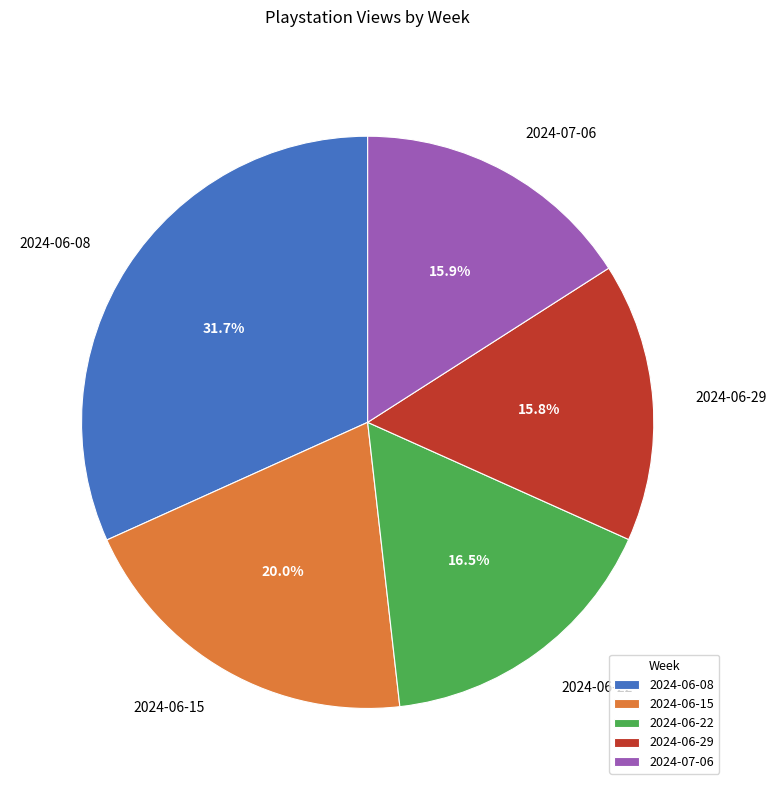

Is there a majority slice in this chart?

No